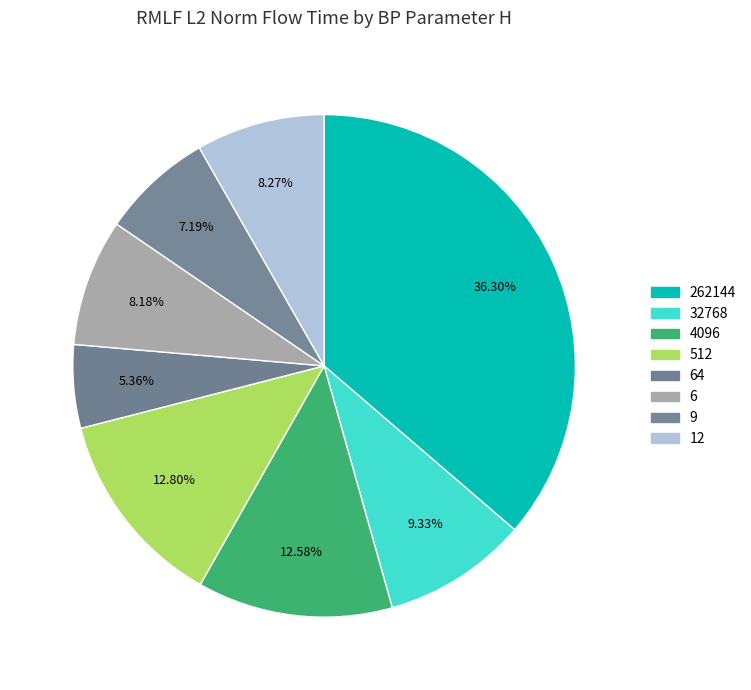

Is there any slice that represents more than half of the pie?

No